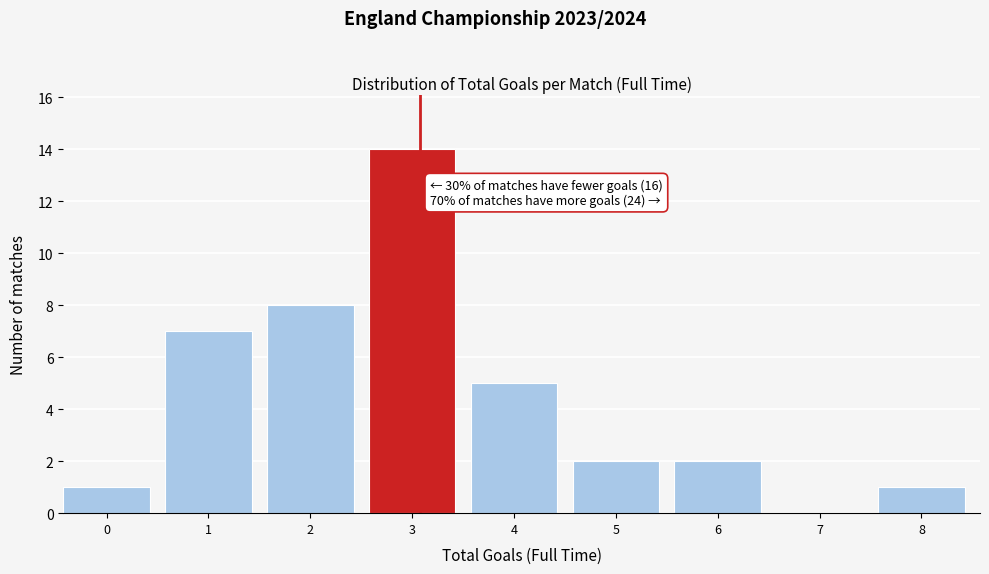

Reading right to left, what are all the values shown in this chart?

8=1	7=0	6=2	5=2	4=5	3=14	2=8	1=7	0=1